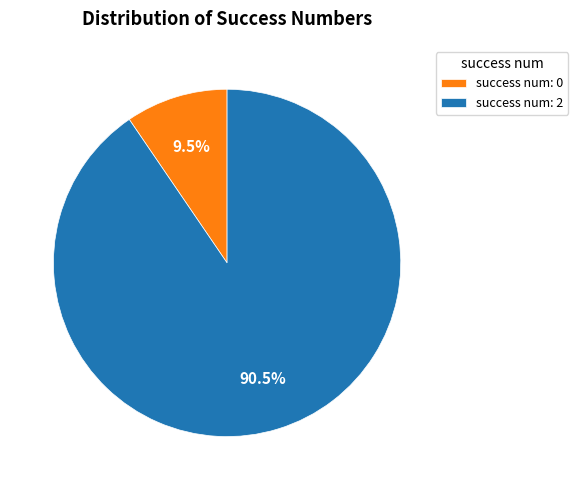

Which category has the biggest portion of the pie?

success num: 2